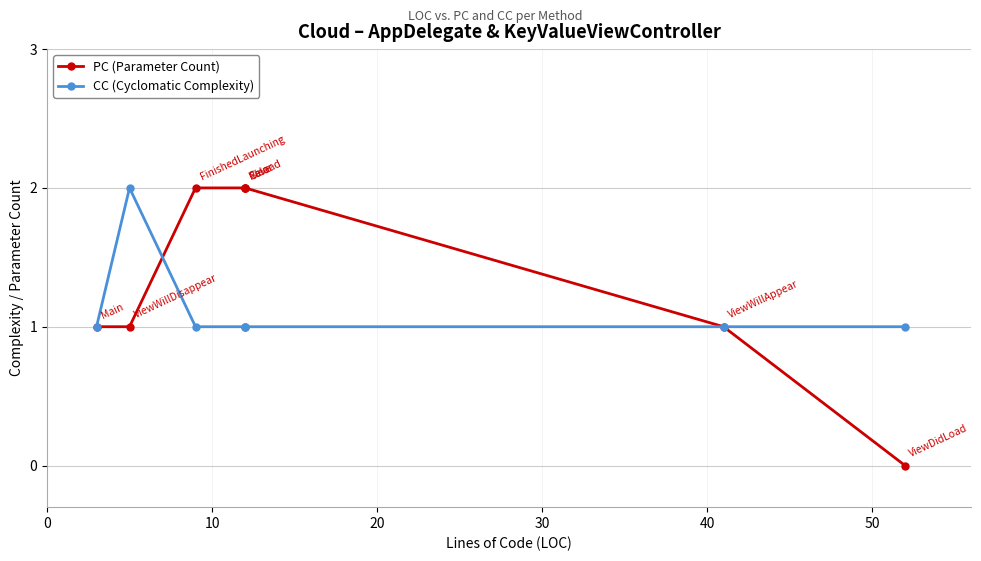

Which series ends up on top after the final intersection of CC (Cyclomatic Complexity) and PC (Parameter Count)?

PC (Parameter Count)